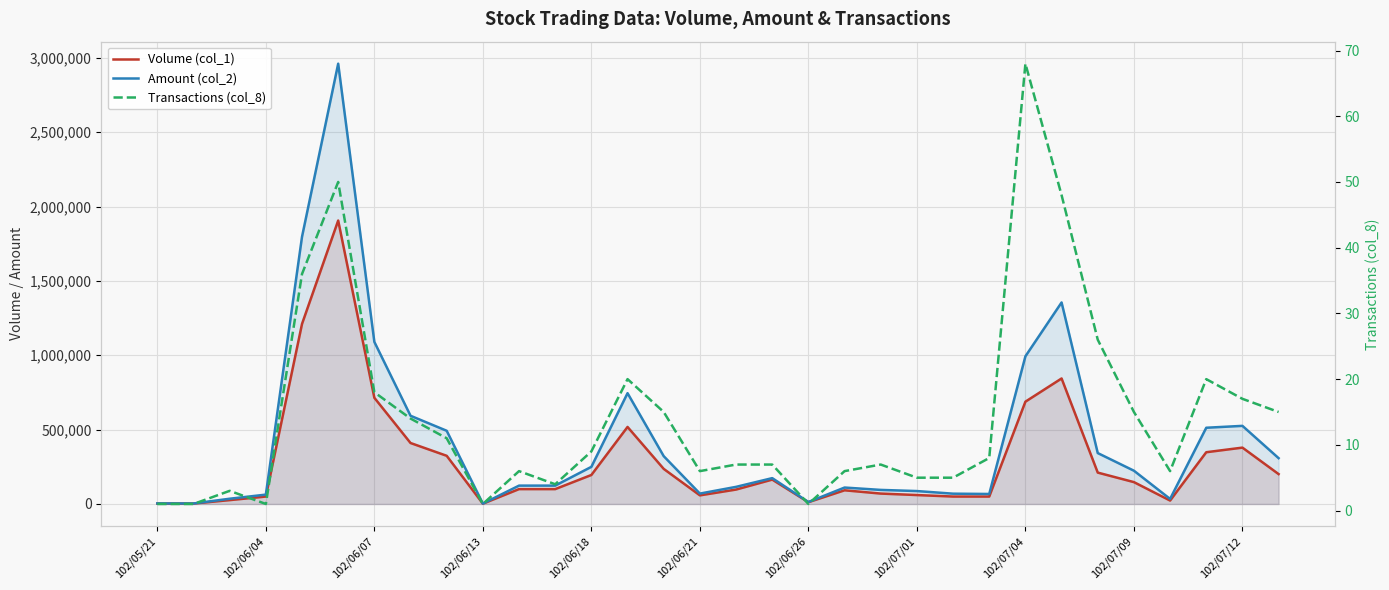

What is the difference between the highest and lowest values at 102/07/12?

123444